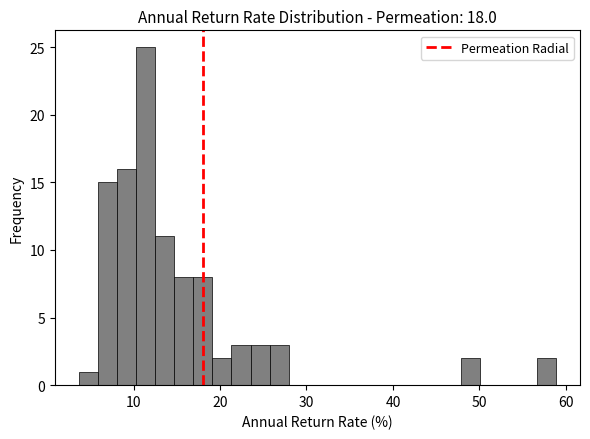

Around what value on the x-axis is the tallest bar? Give the approximate position of its centre, as read against the axis.

11